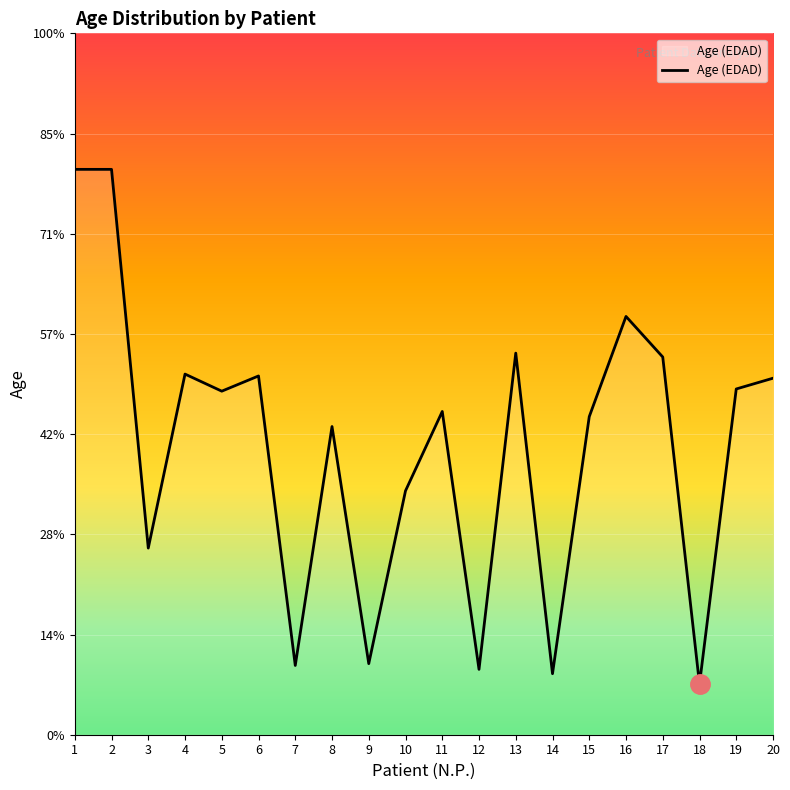

Is this an area chart (filled region under the line)?

Yes